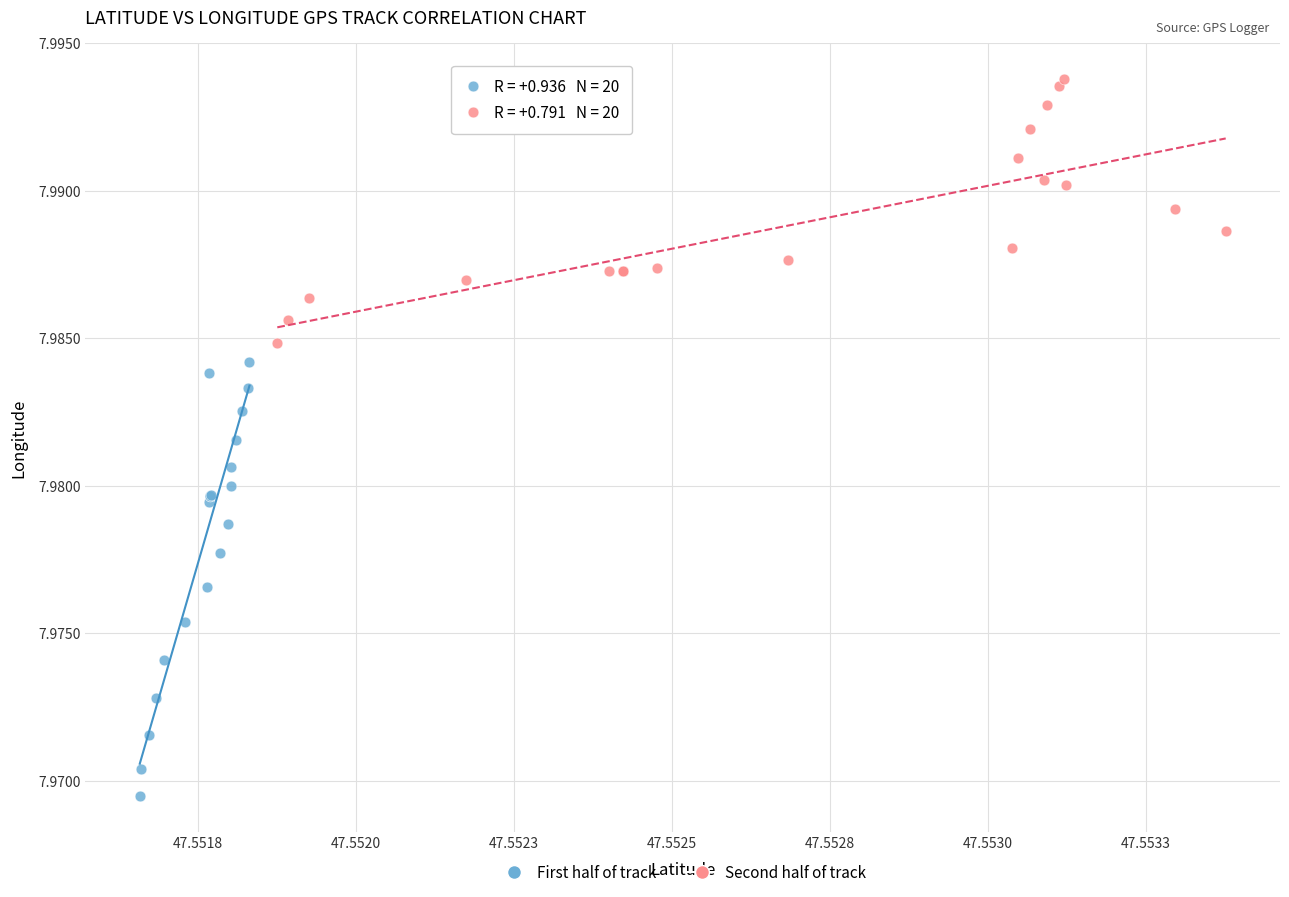

Which series contains the lowest Y value?

First half of track